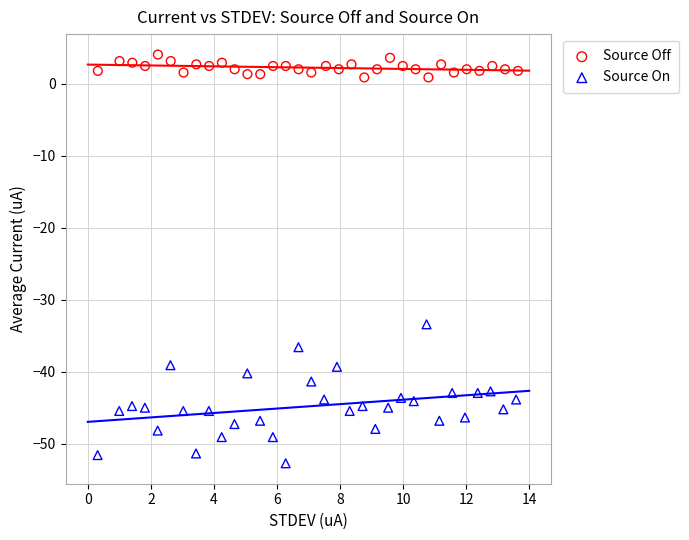

Which series has the widest spread of Y values?

Source On